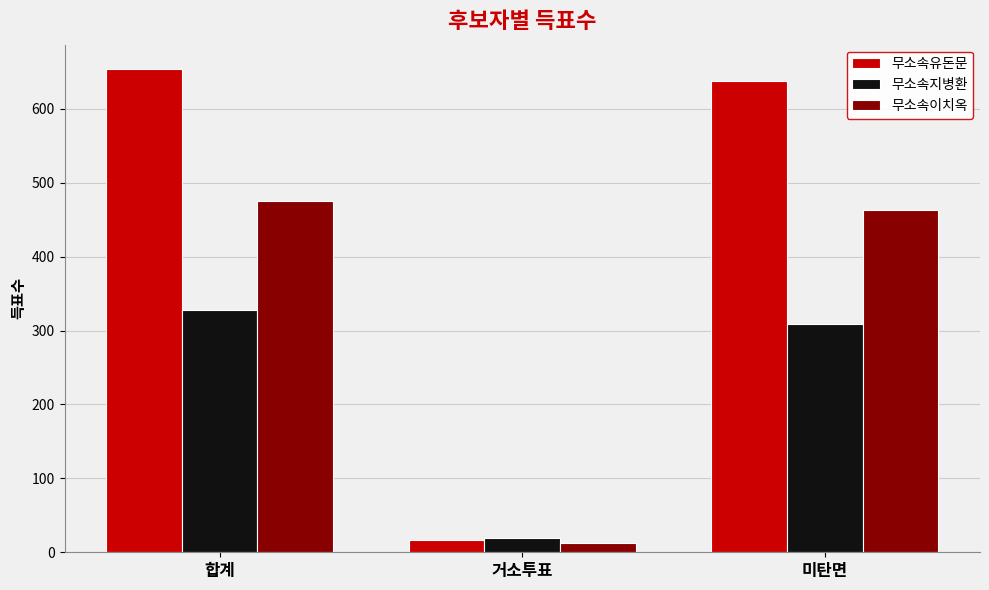

Is the value of 무소속유돈문 at 거소투표 greater than the value of 무소속이치옥 at 합계?

No